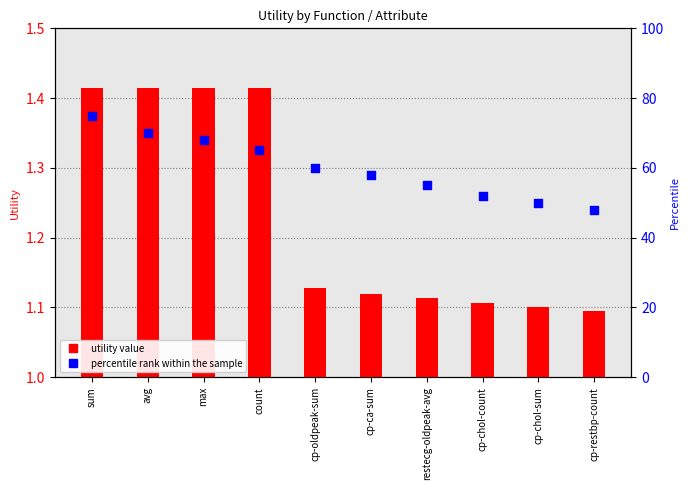

At how many categories does at least one series exceed 54?

7